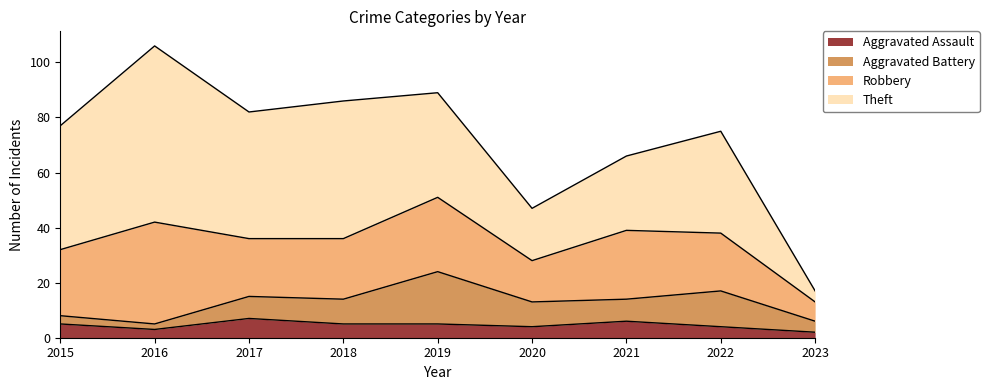

True or false: Theft and Robbery intersect in this chart.

True